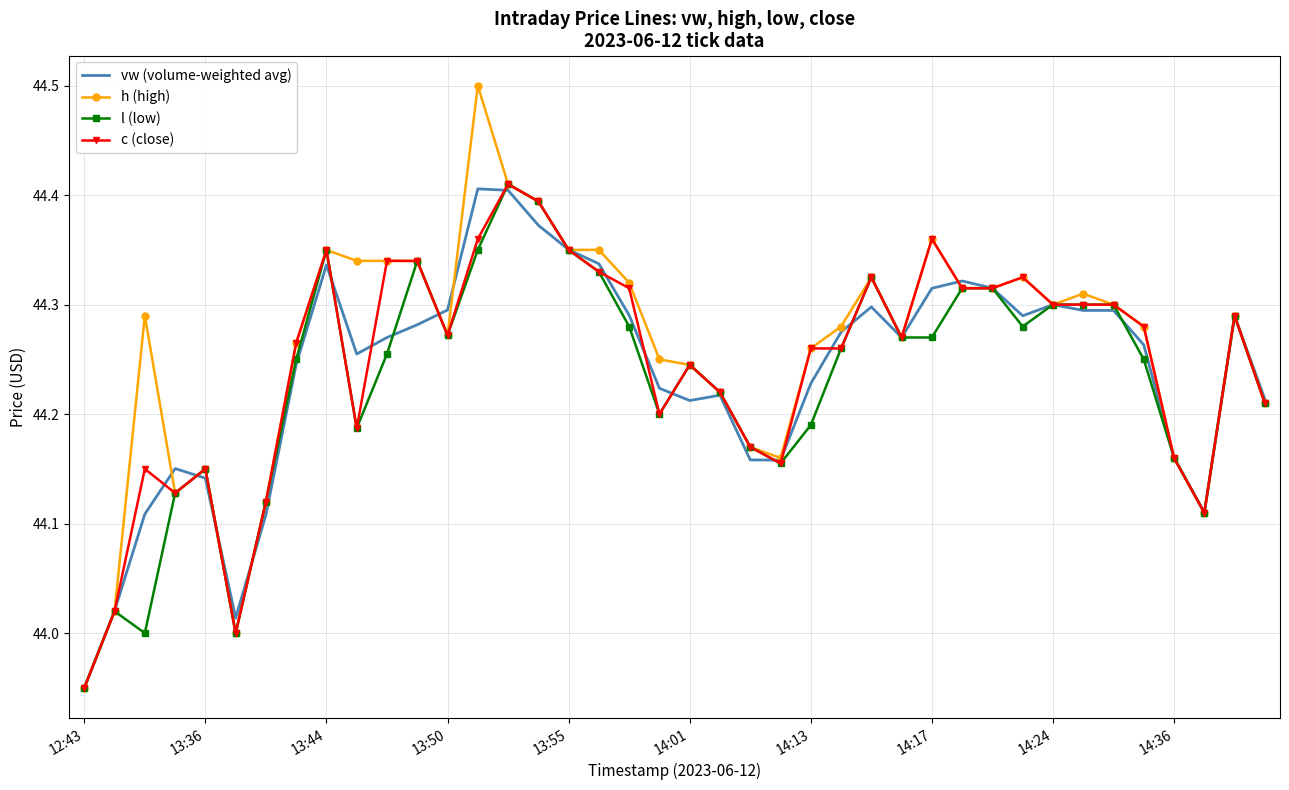

What is the maximum value shown in the chart?

44.5